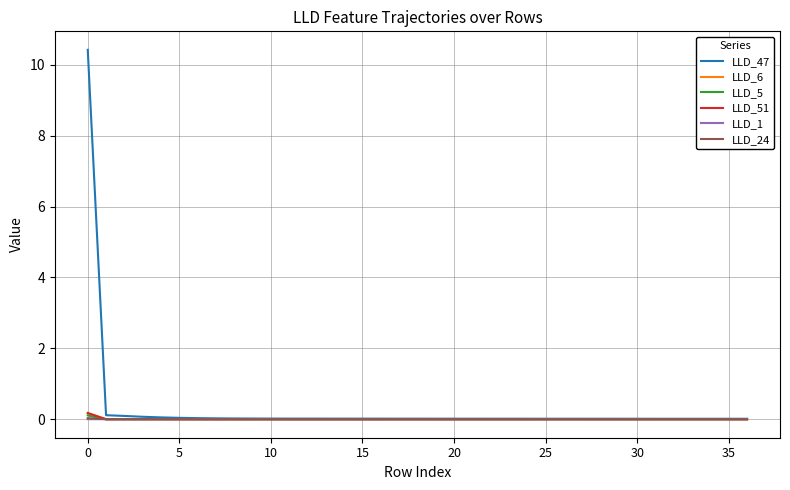

Which series has the largest range (max minus min)?

LLD_47